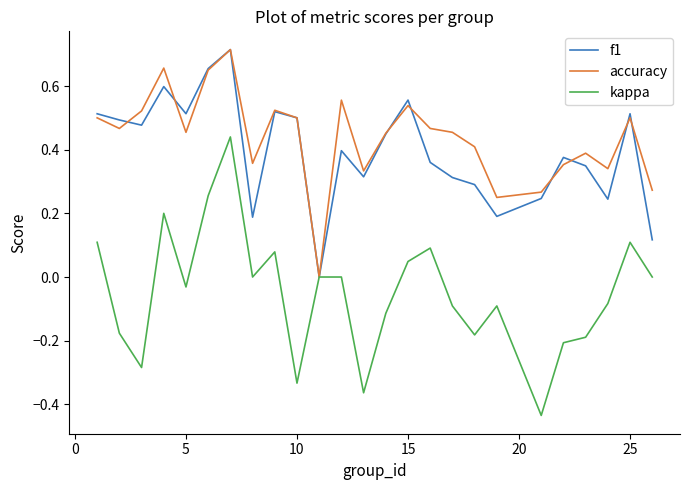

True or false: f1 and kappa intersect in this chart.

False